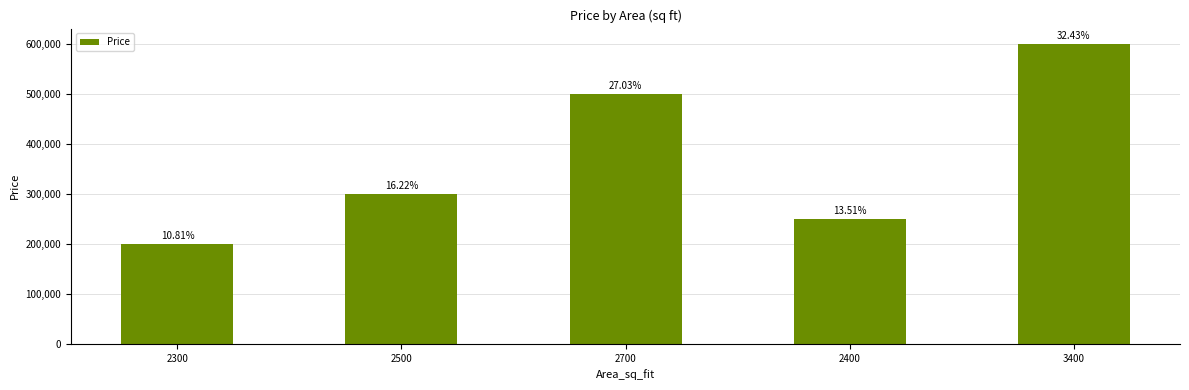

Does the chart contain any negative values?

No